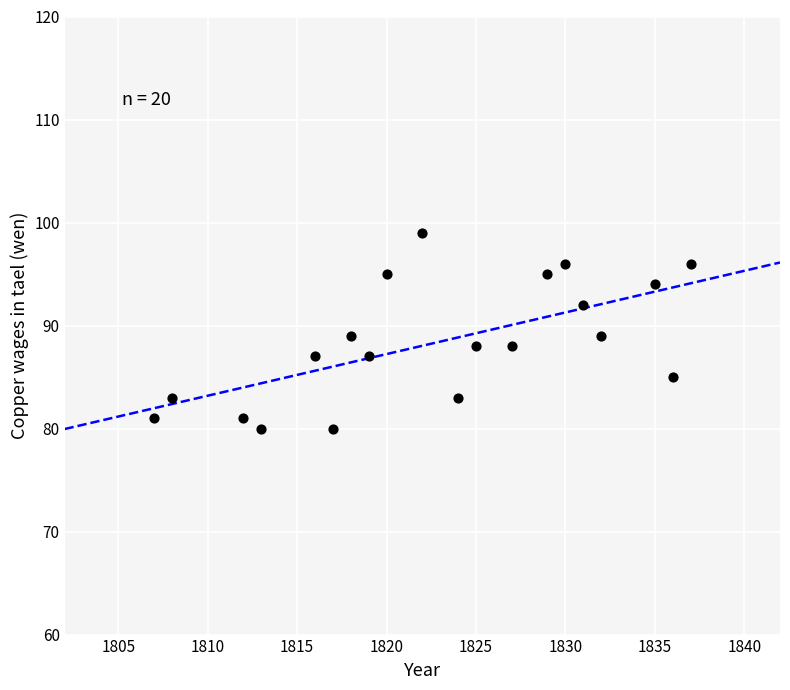

What is the range of Y values (max minus min)?

19